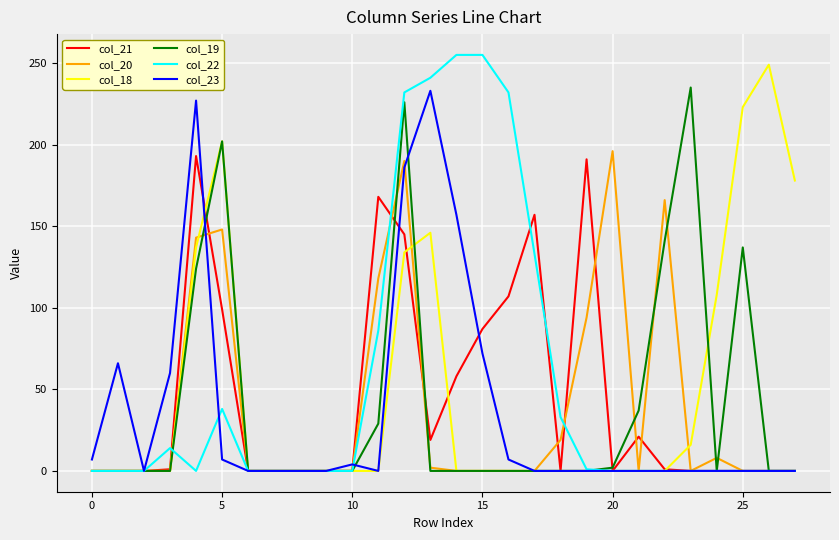

What is the greatest value displayed?

255